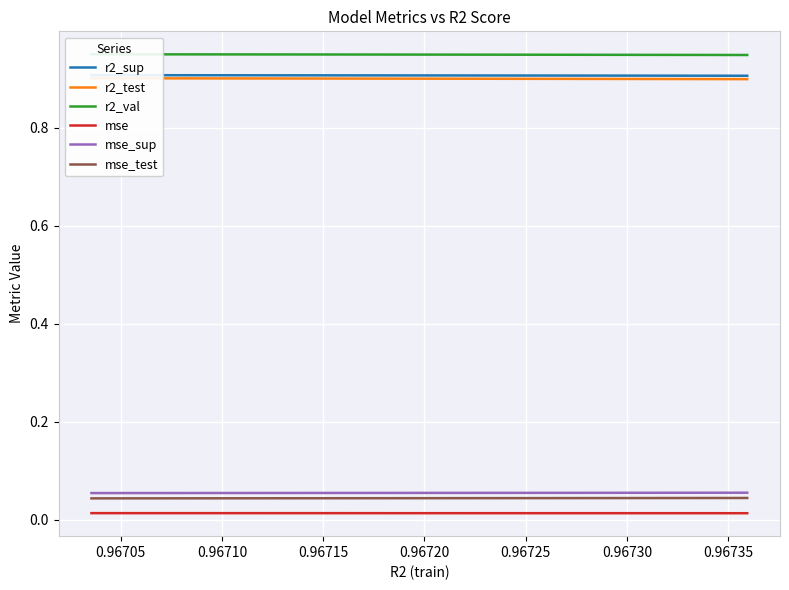

True or false: mse_sup and mse cross at least once.

False